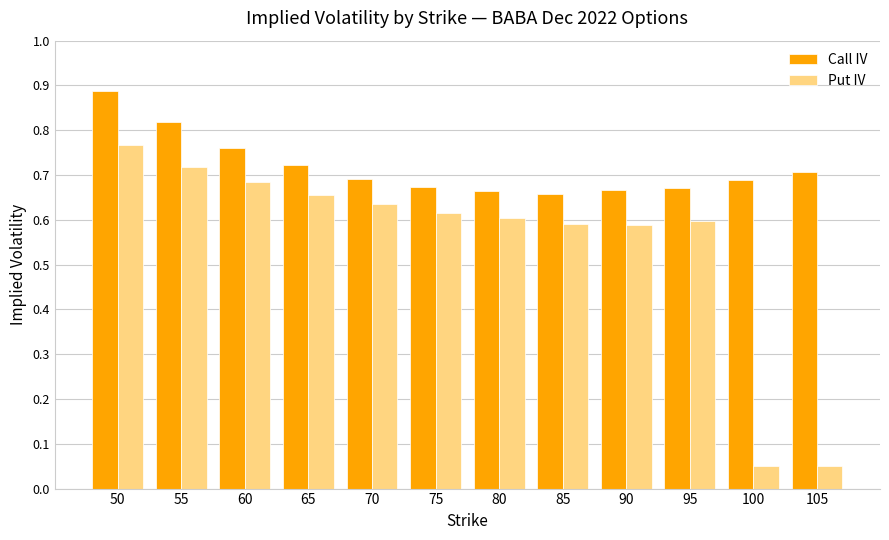

Is it true that Put IV equals 0.6 at 85?

True